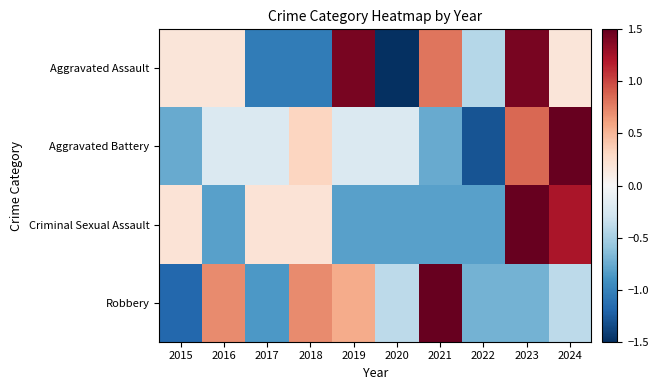

At which category is the sum across all series the highest?

2023